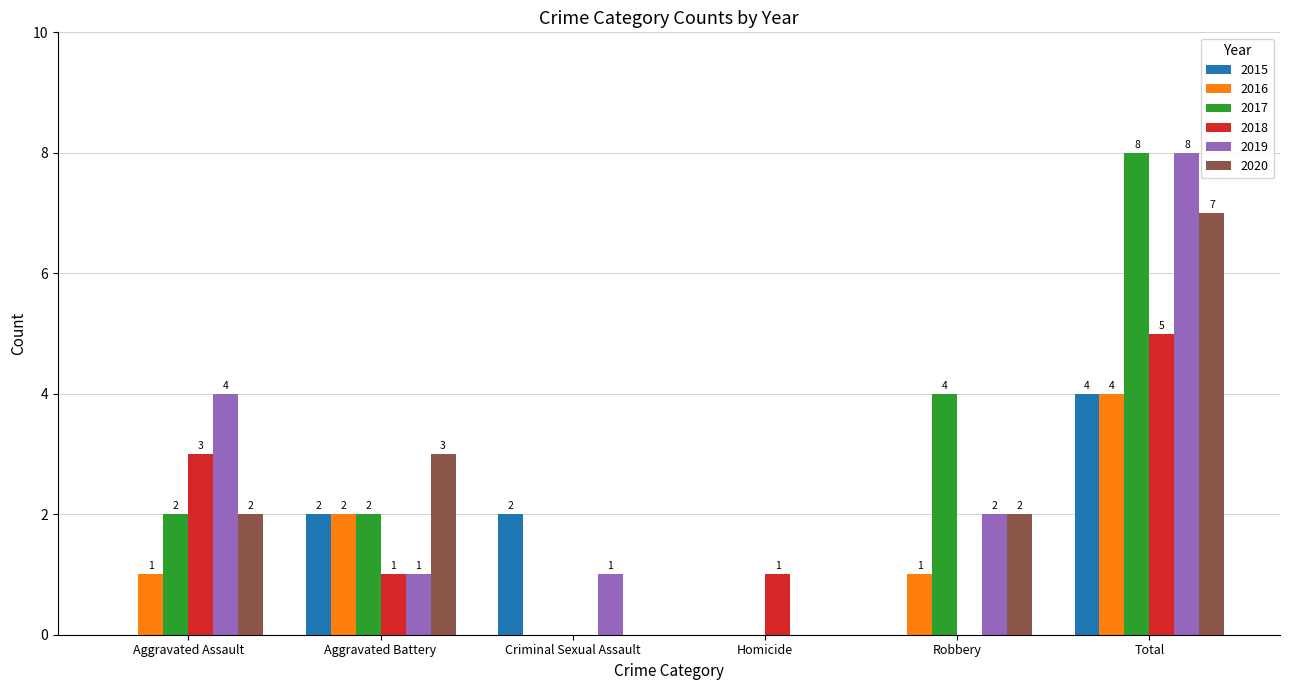

Is it true that 2016 equals 4 at Total?

True